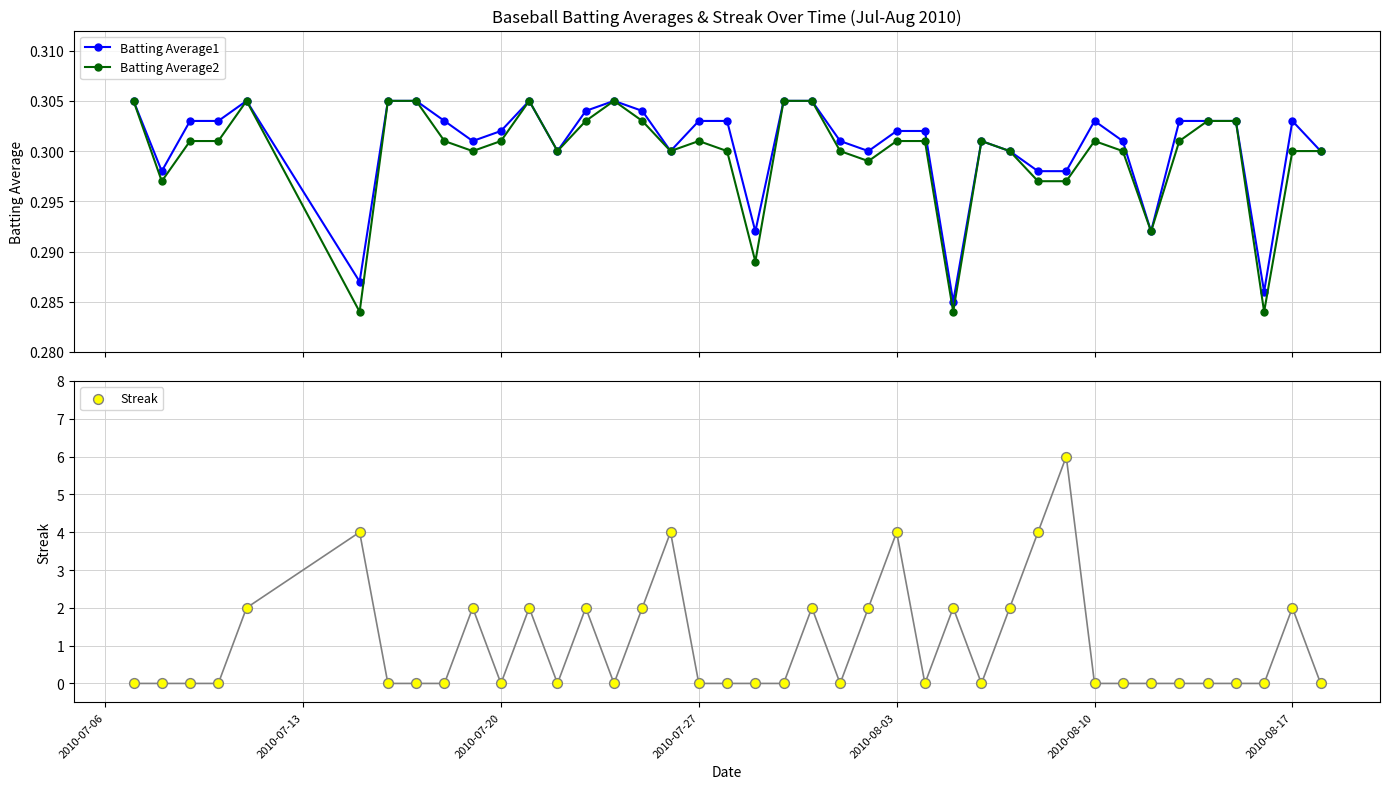

What are all the series names shown in the legend?

Batting Average1, Batting Average2, Streak